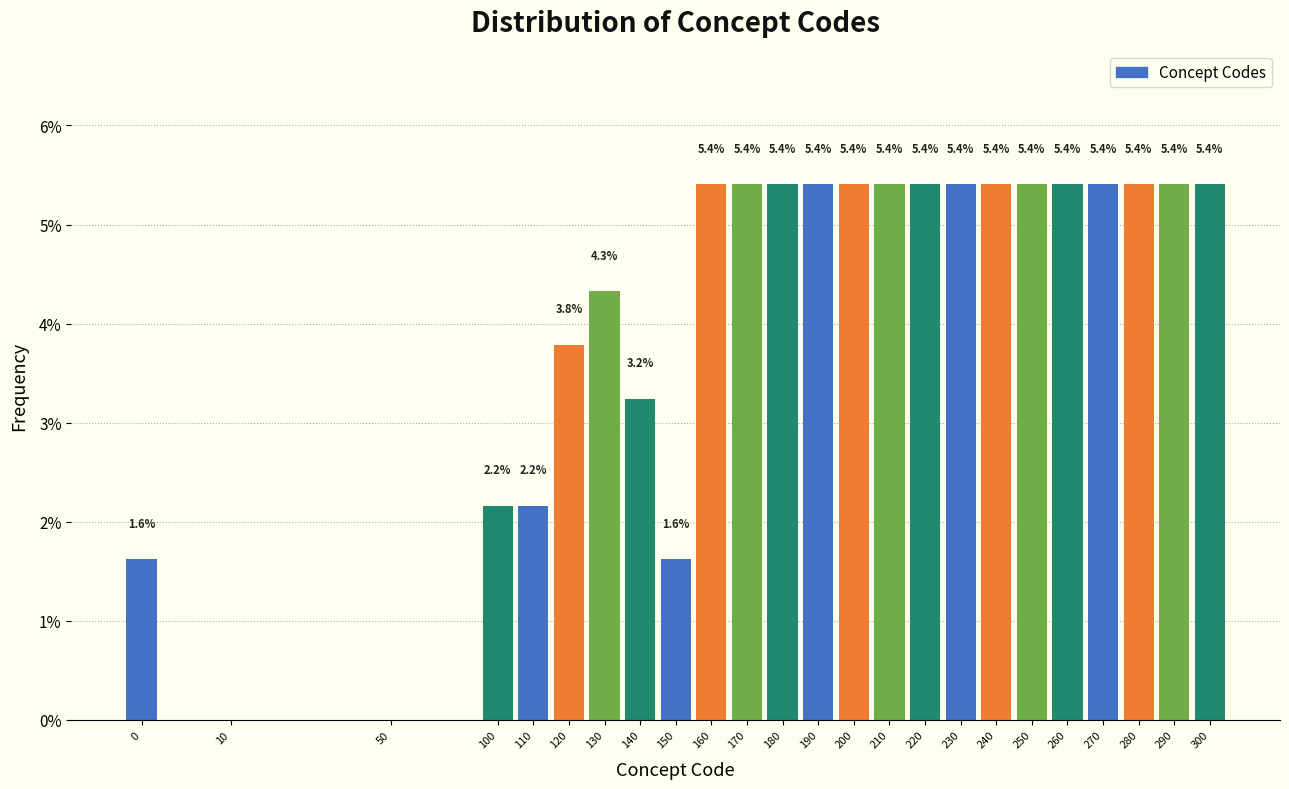

Reading left to right, list all the values displayed in this chart.

0=1.6	10=0.0	50=0.0	100=2.2	110=2.2	120=3.8	130=4.3	140=3.2	150=1.6	160=5.4	170=5.4	180=5.4	190=5.4	200=5.4	210=5.4	220=5.4	230=5.4	240=5.4	250=5.4	260=5.4	270=5.4	280=5.4	290=5.4	300=5.4